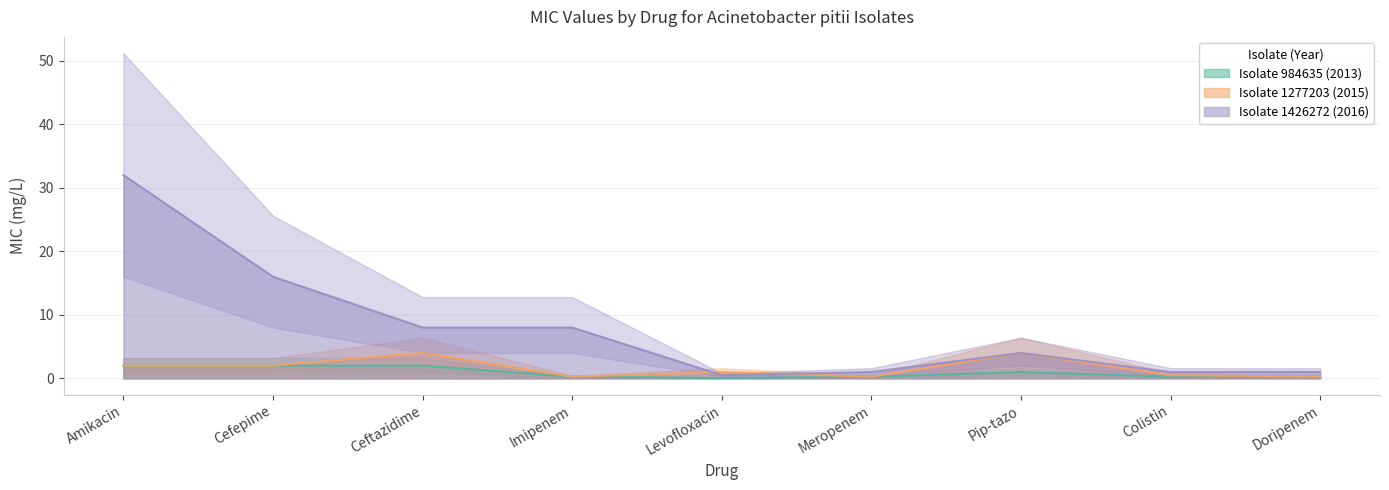

True or false: Isolate 984635 (2013) has a value of 0.2 at Doripenem.

True